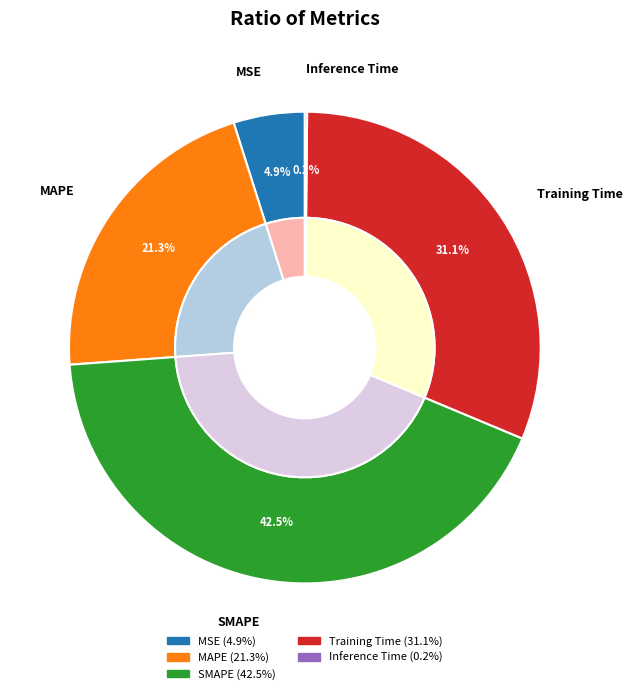

How many segments does this pie chart have?

5